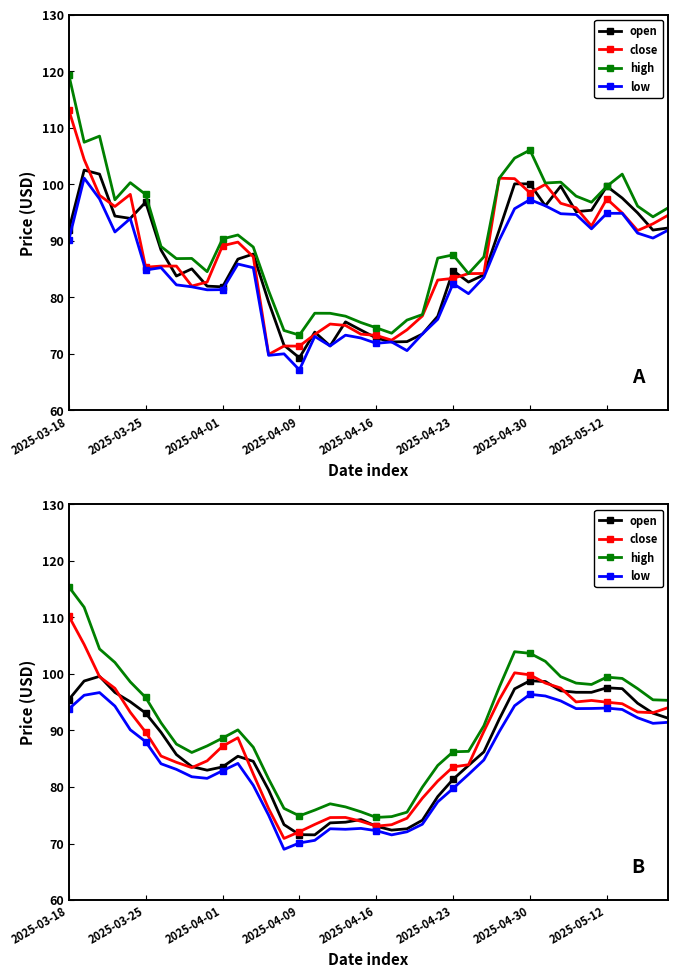

How many lines are shown in the chart?

4